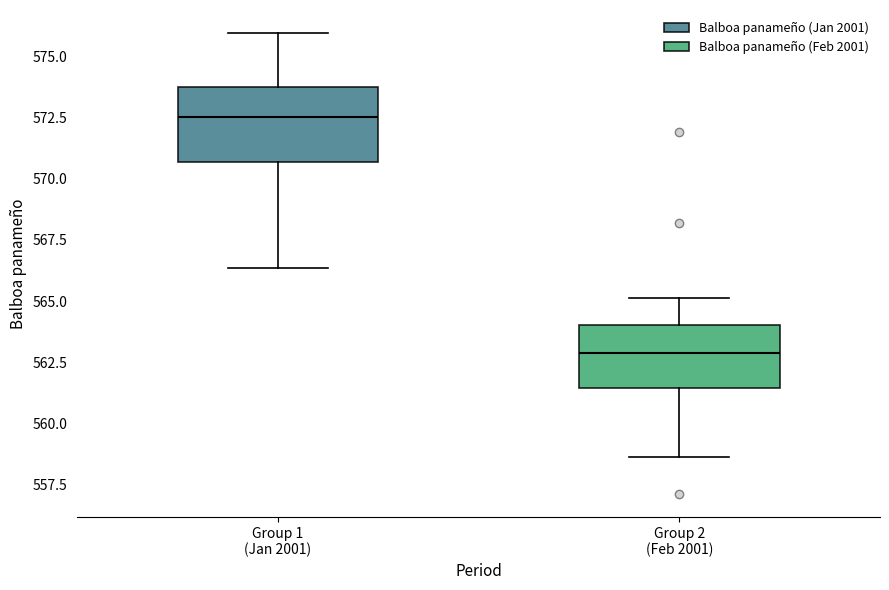

Which box has the highest median line?

Group 1 (Jan 2001)